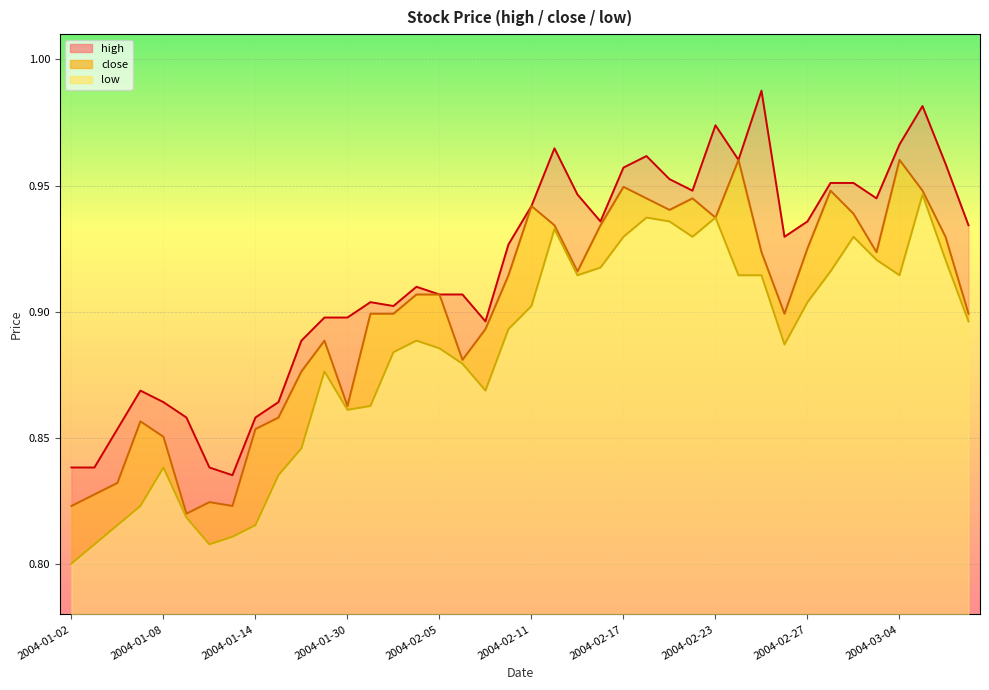

What is the value of the close point at the 29th from the left?

0.9